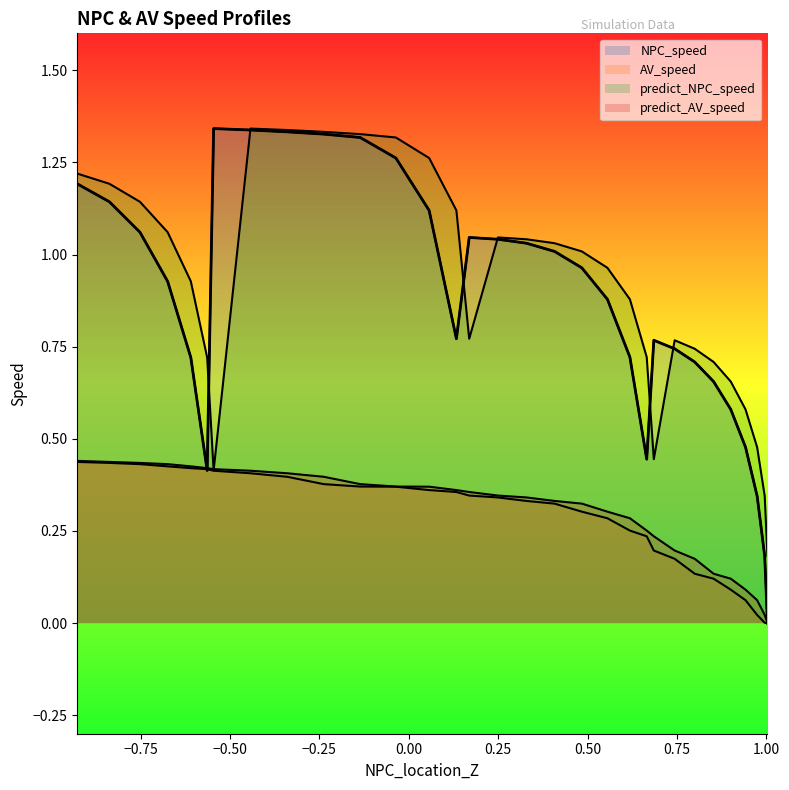

At which category does predict_NPC_speed reach its first local peak?

7